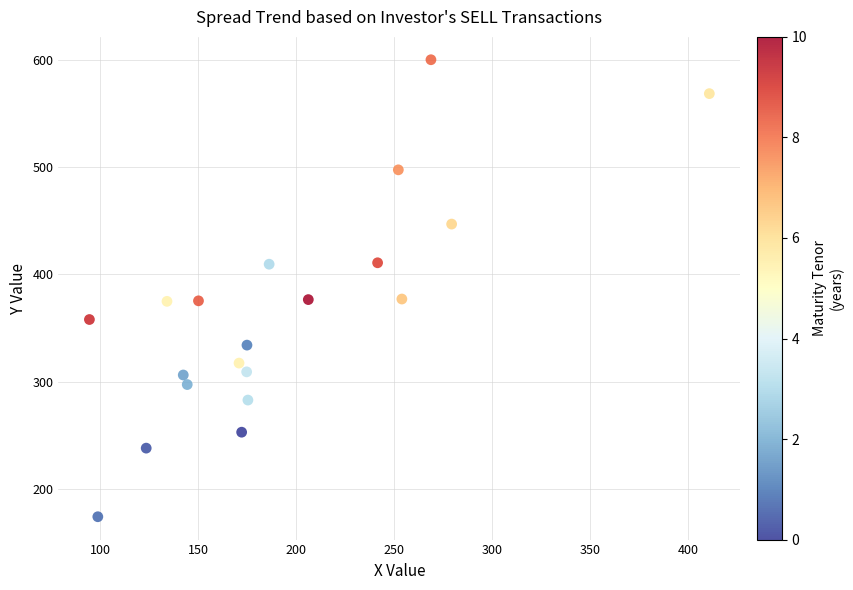

What is the range of Y values (max minus min)?

426.3